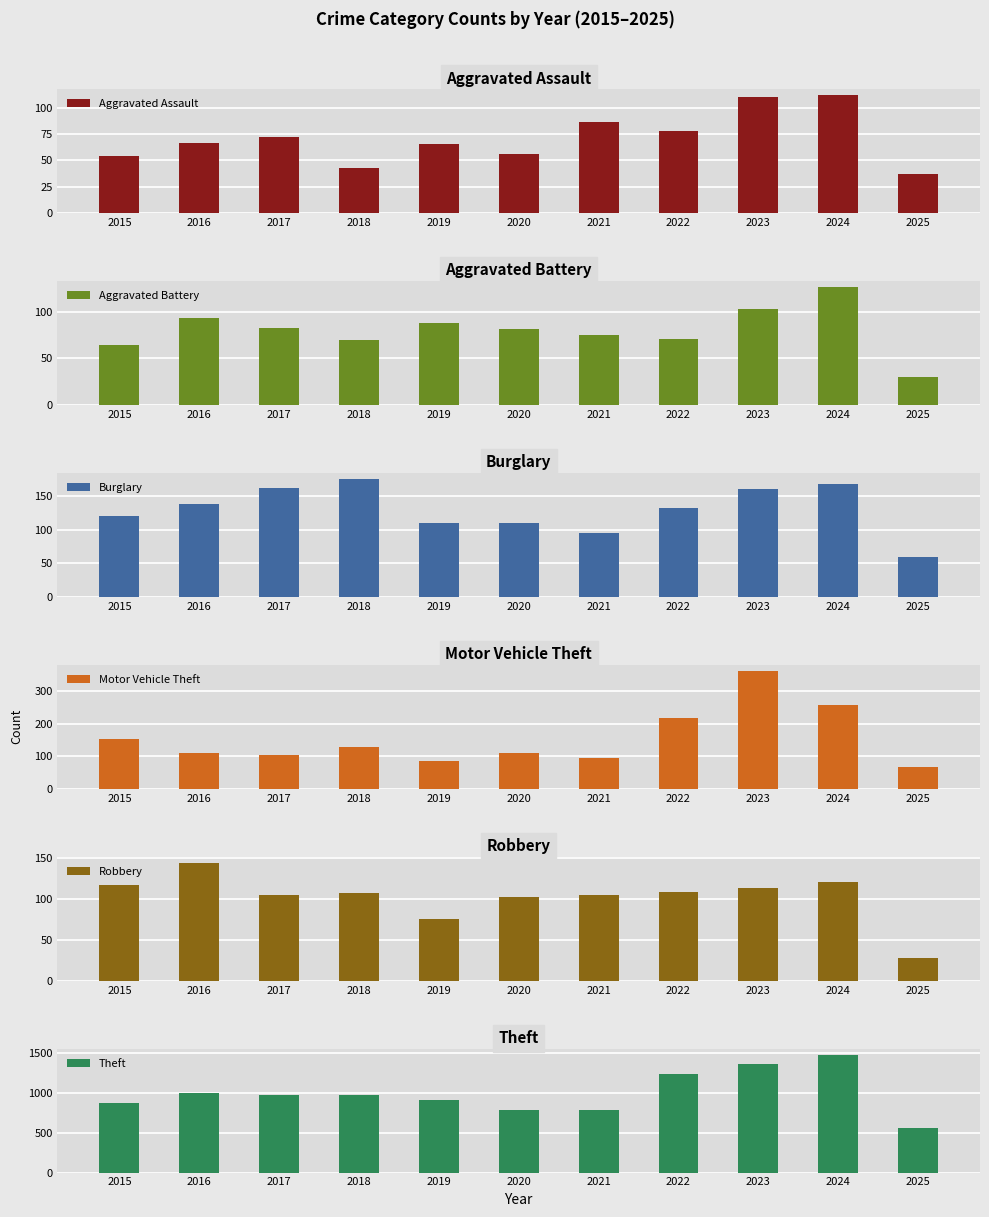

What is the lowest value of the Burglary series?

60